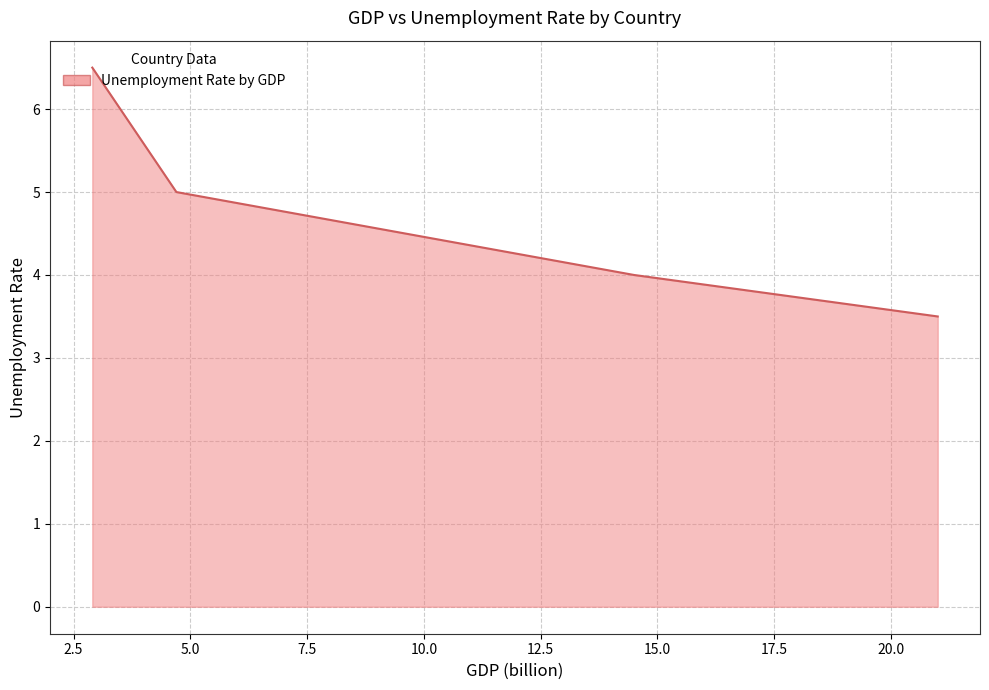

How many distinct data groups are displayed?

1